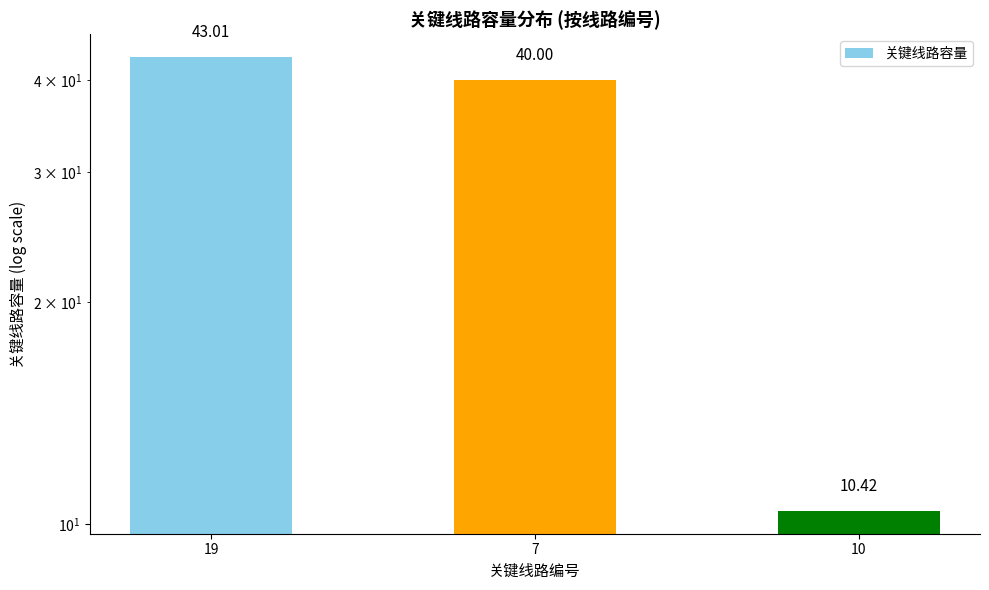

How many categories are shown in the chart?

3